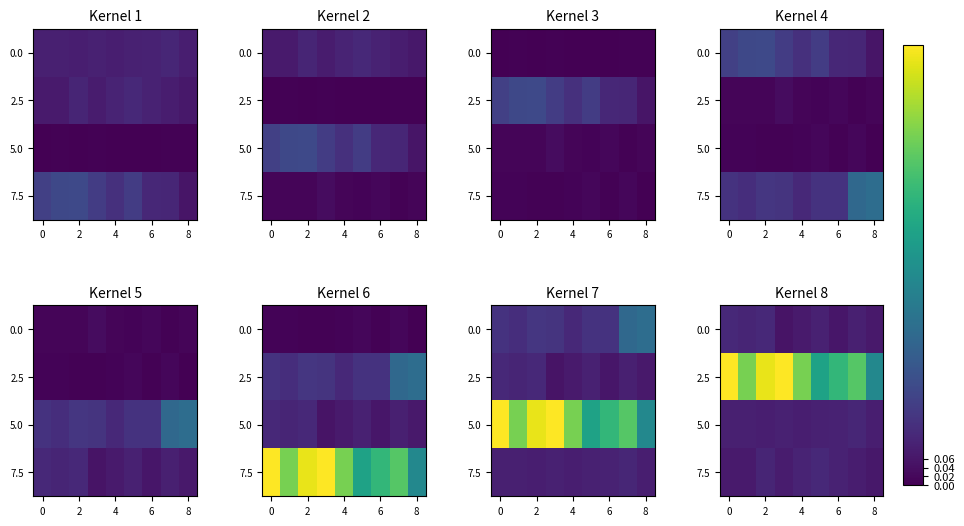

Between 6 and 8, which is larger?

8